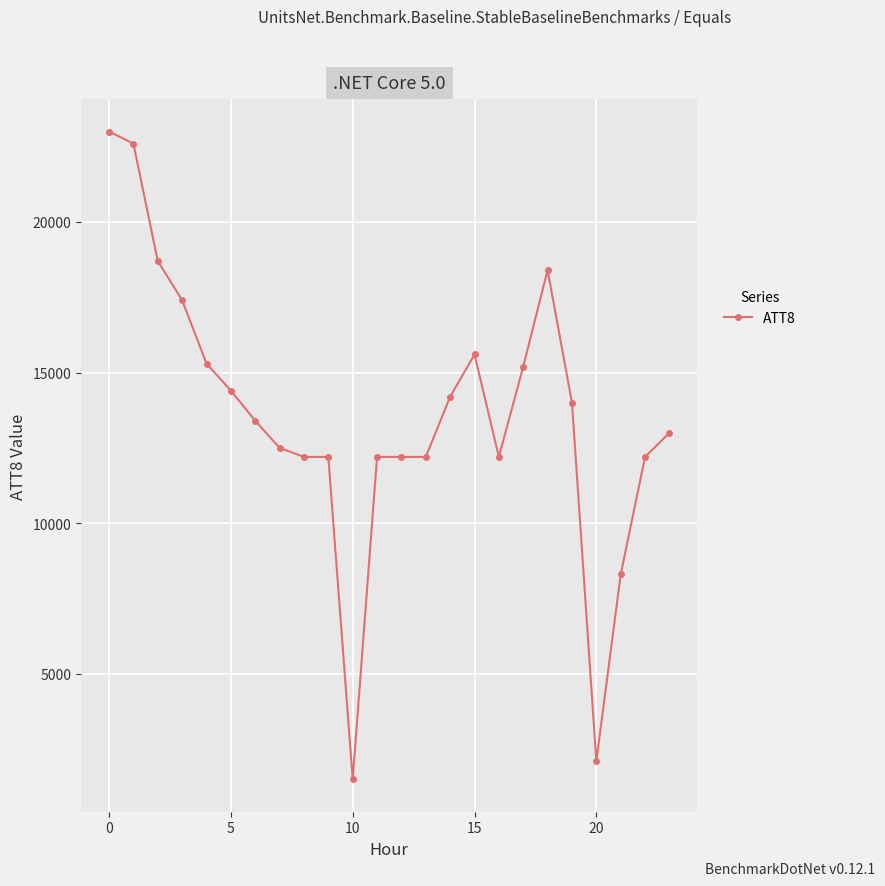

What is the maximum value shown in the chart?

23000